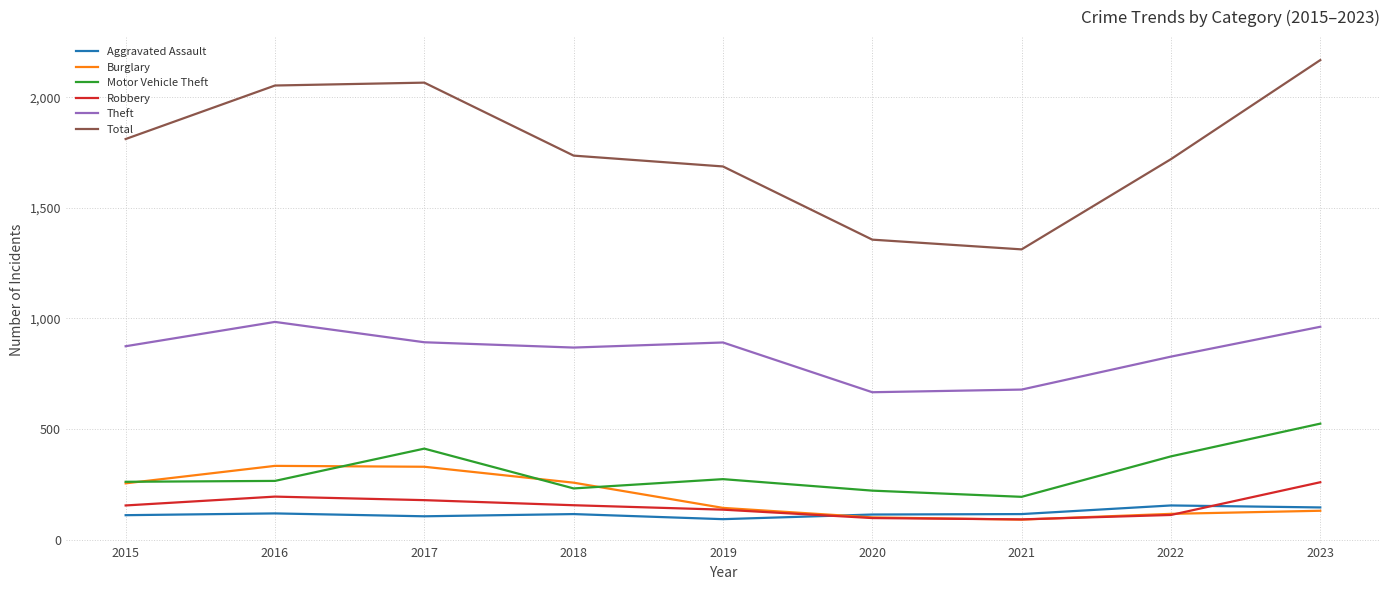

Does the chart have visible grid lines?

Yes